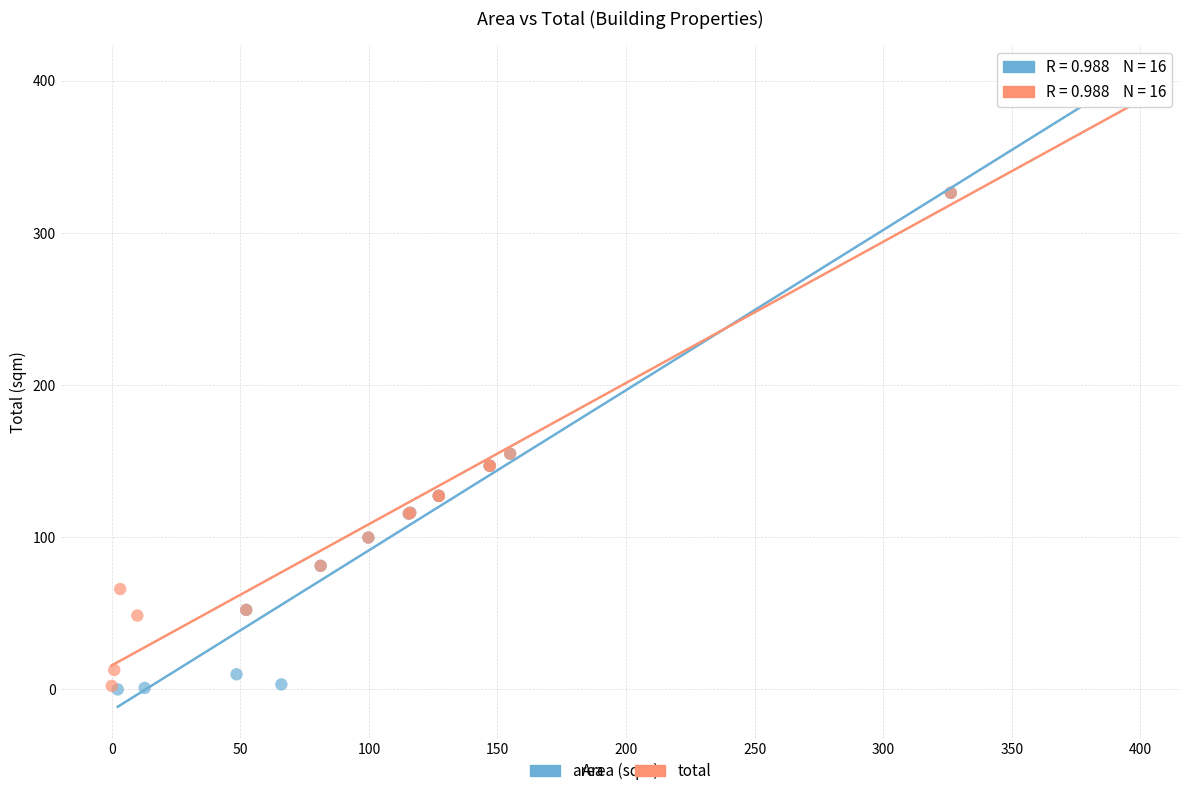

Which series has the widest spread of Y values?

area